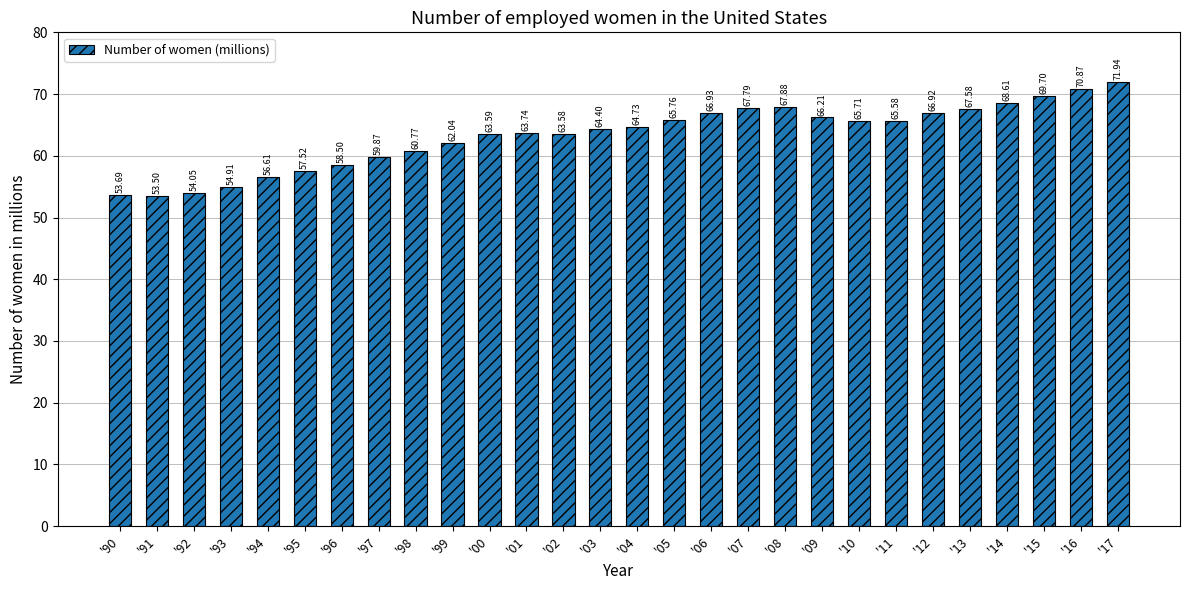

The value at '92 is 54.0. True or false?

True